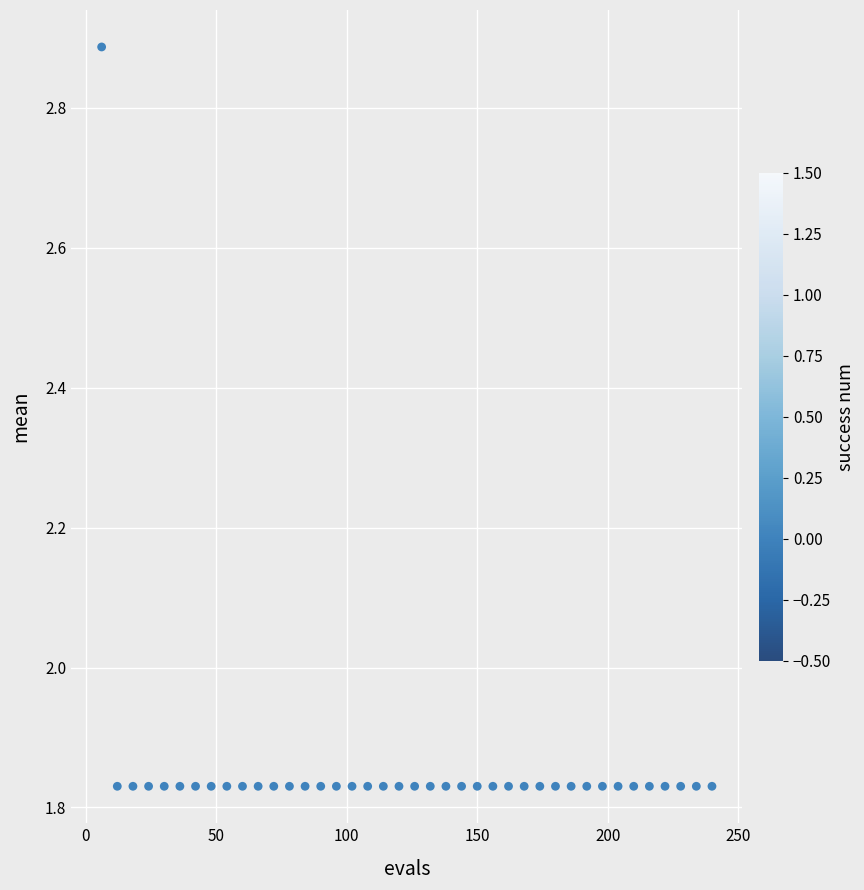

What is the range of Y values (max minus min)?

1.1